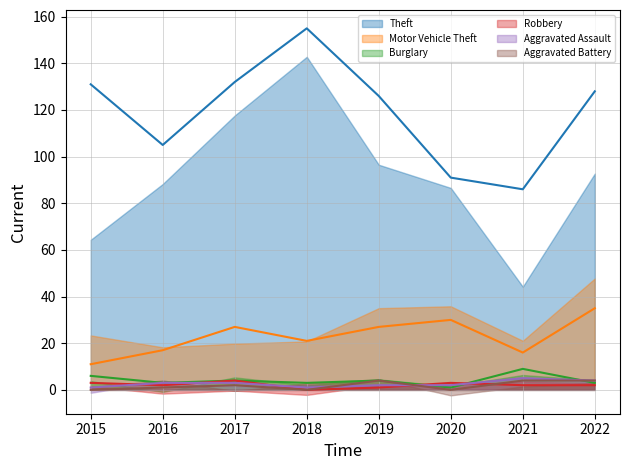

Reading left to right, transcribe all the data shown in this chart.

Theft (trend): 2015=131	2016=105	2017=132	2018=155	2019=126	2020=91	2021=86	2022=128
Motor Vehicle Theft (trend): 2015=11	2016=17	2017=27	2018=21	2019=27	2020=30	2021=16	2022=35
Burglary (trend): 2015=6	2016=3	2017=4	2018=3	2019=4	2020=1	2021=9	2022=3
Robbery (trend): 2015=3	2016=2	2017=4	2018=0	2019=1	2020=3	2021=2	2022=2
Aggravated Assault (trend): 2015=1	2016=3	2017=3	2018=1	2019=2	2020=2	2021=5	2022=4
Aggravated Battery (trend): 2015=0	2016=1	2017=2	2018=0	2019=4	2020=0	2021=4	2022=4